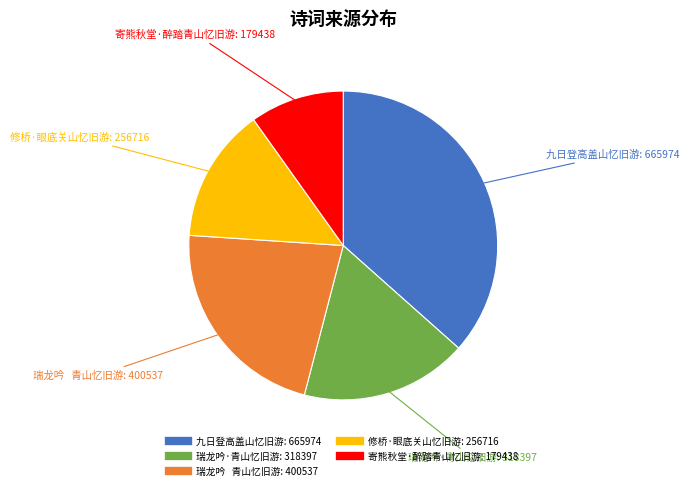

Approximately how many times larger is the value at 瑞龙吟·青山忆旧游 compared to 修桥·眼底关山忆旧游?

1.2